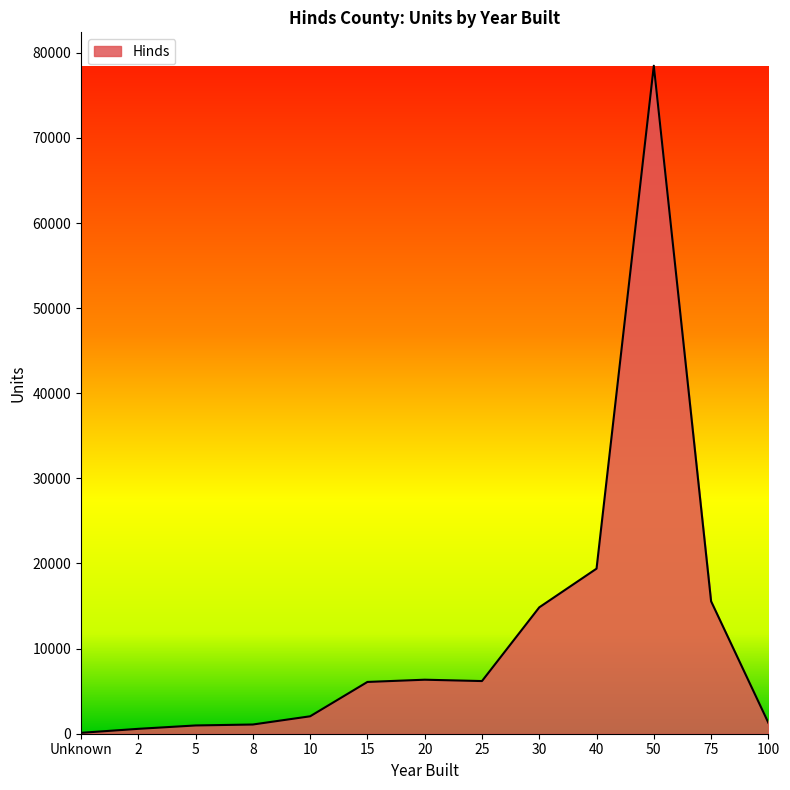

The value at 50 is 103527. True or false?

False